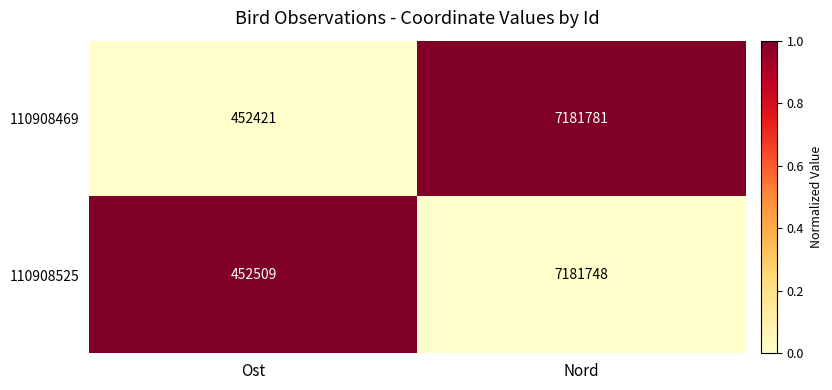

Rank the series by their average value, from lowest to highest.

110908469, 110908525